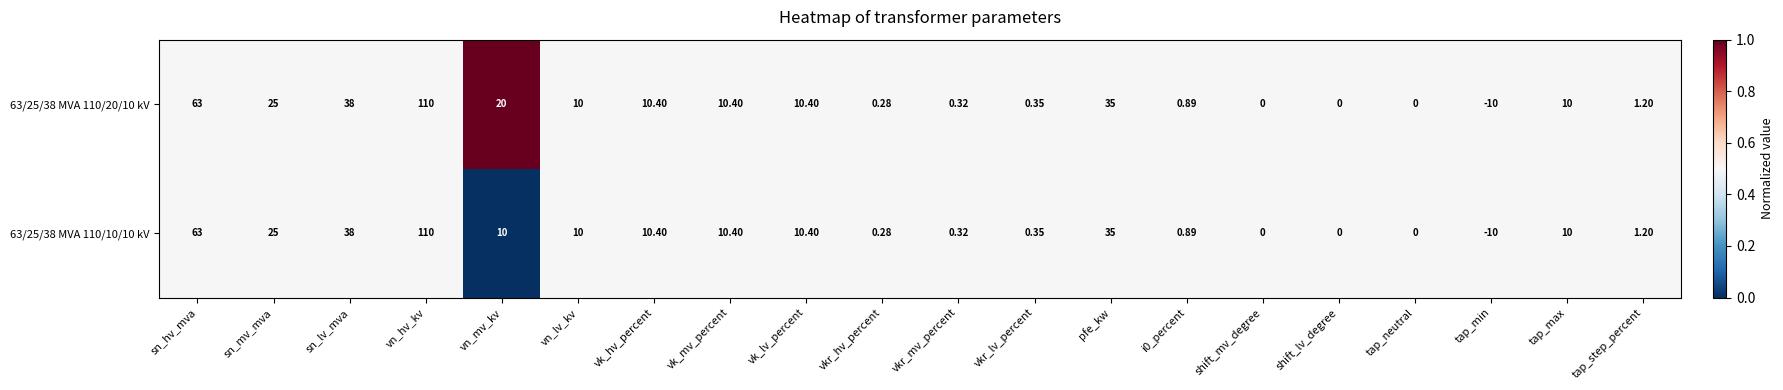

Which category has the lowest value in the 63/25/38 MVA 110/20/10 kV series?

tap_min